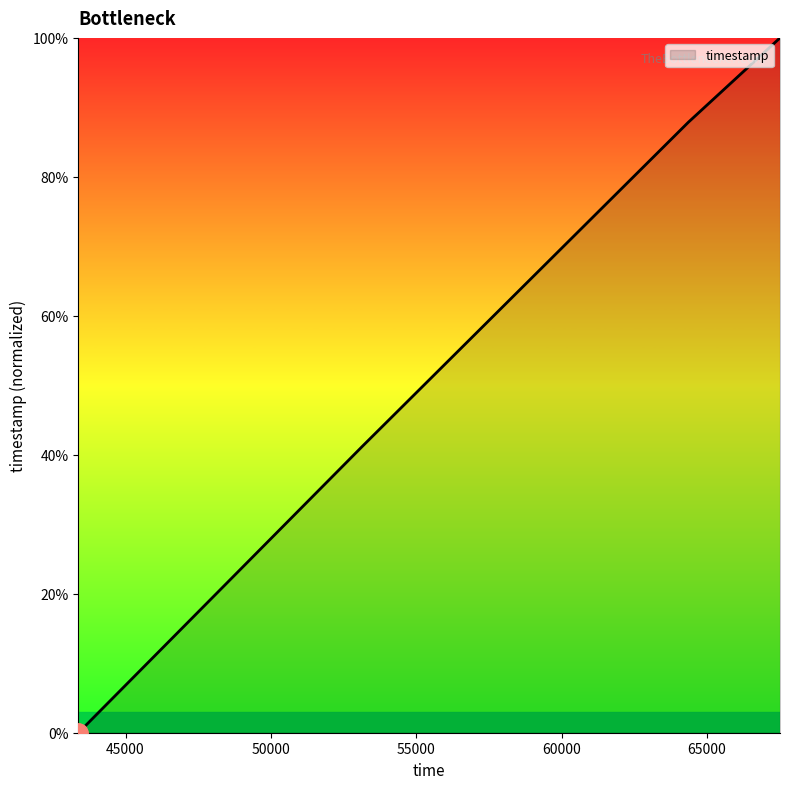

What is the average value?

57.3